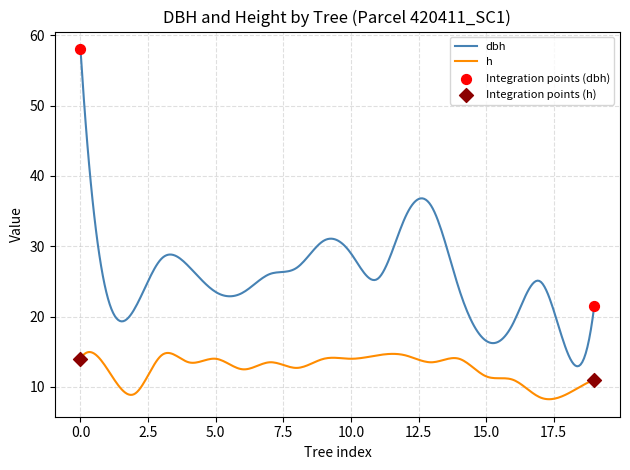

Which series has the largest total across all categories?

dbh